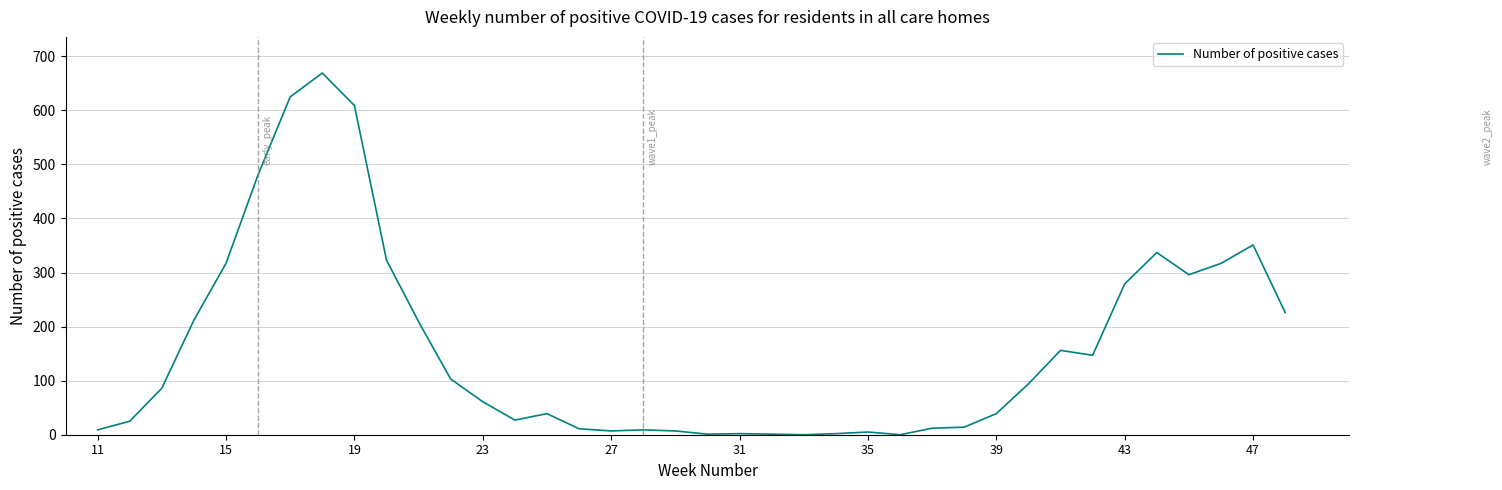

What is the greatest value displayed?

669